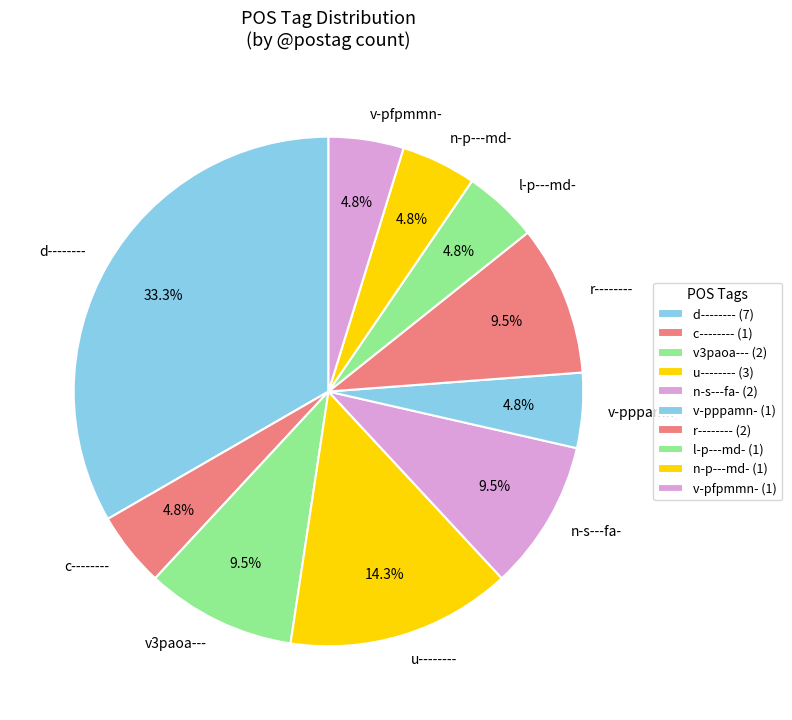

Is it true that n-s---fa- is 4% of the pie?

False